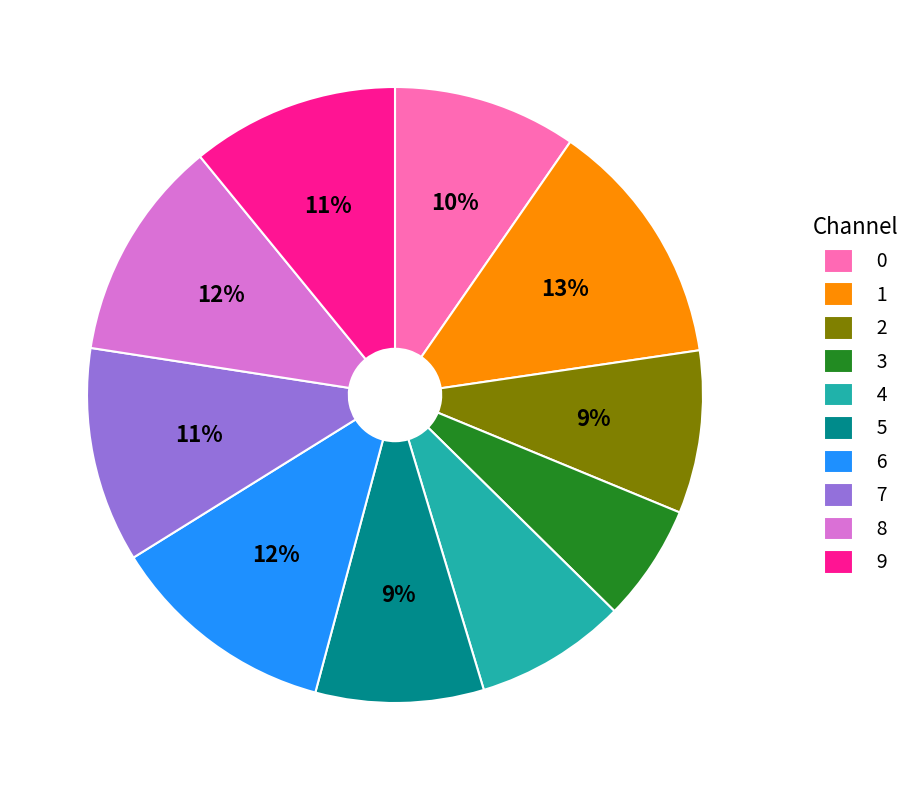

How many slices are in this pie chart?

10